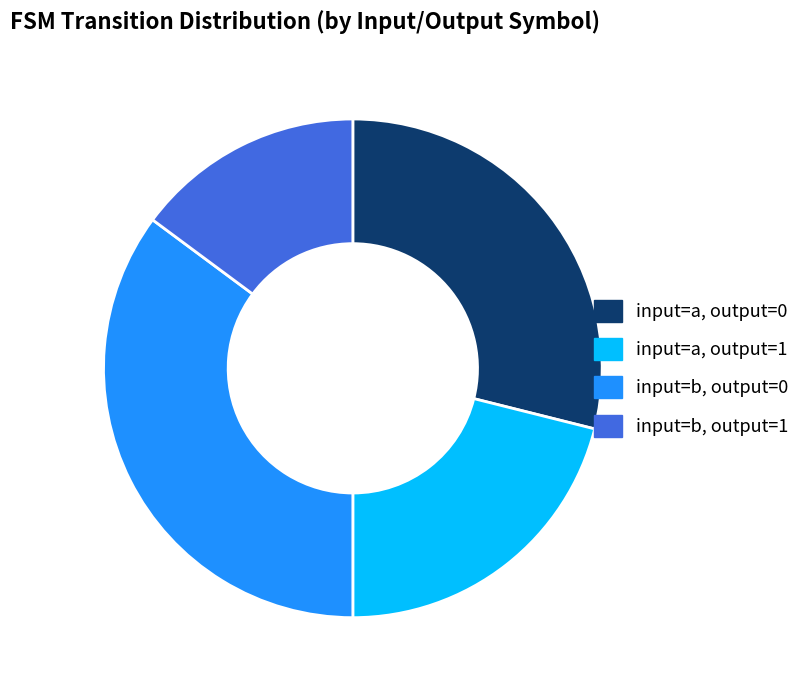

The input=b, output=0 slice represents 35% of the pie. True or false?

True